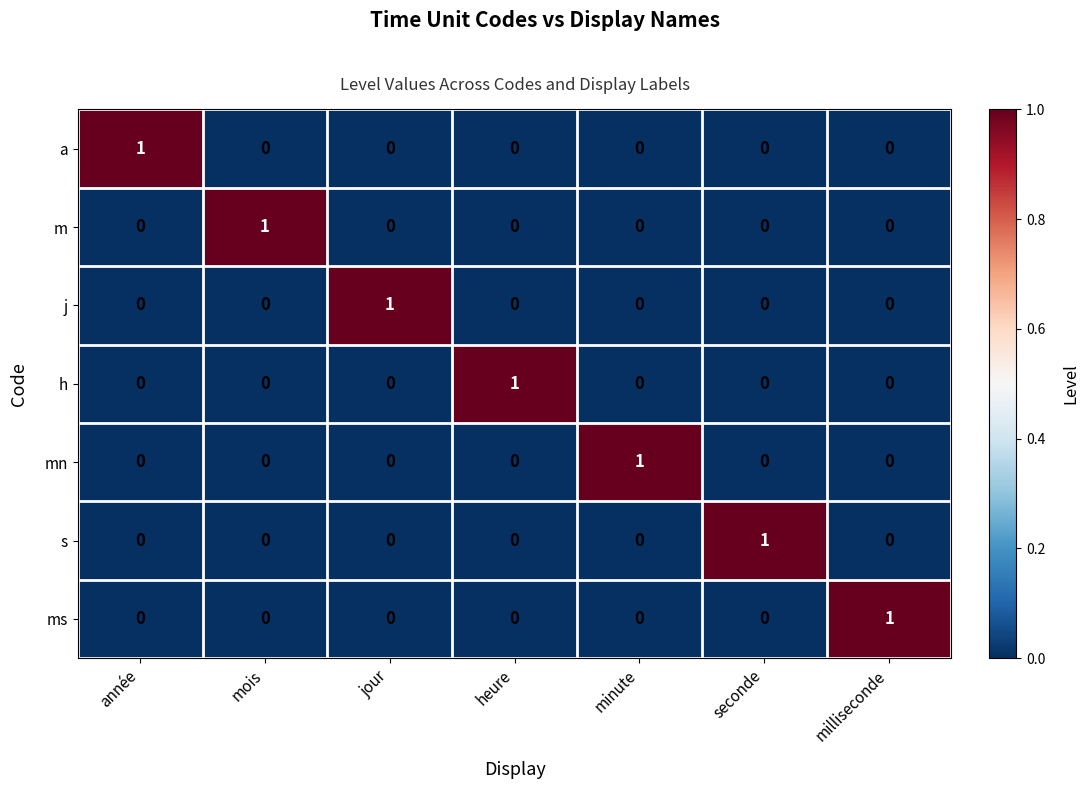

The value of ms at seconde is 0. True or false?

True